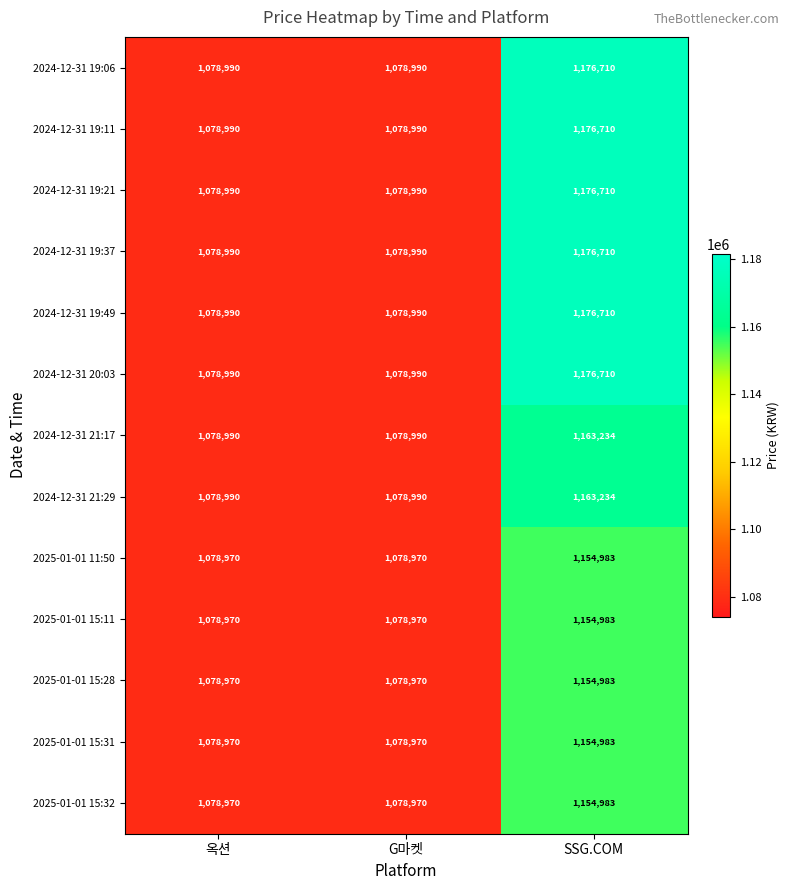

How many data points does each series have?

3